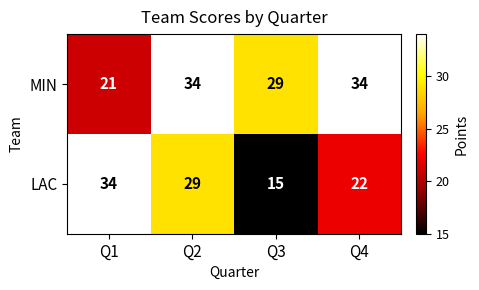

Is it true that MIN equals 29 at Q3?

True